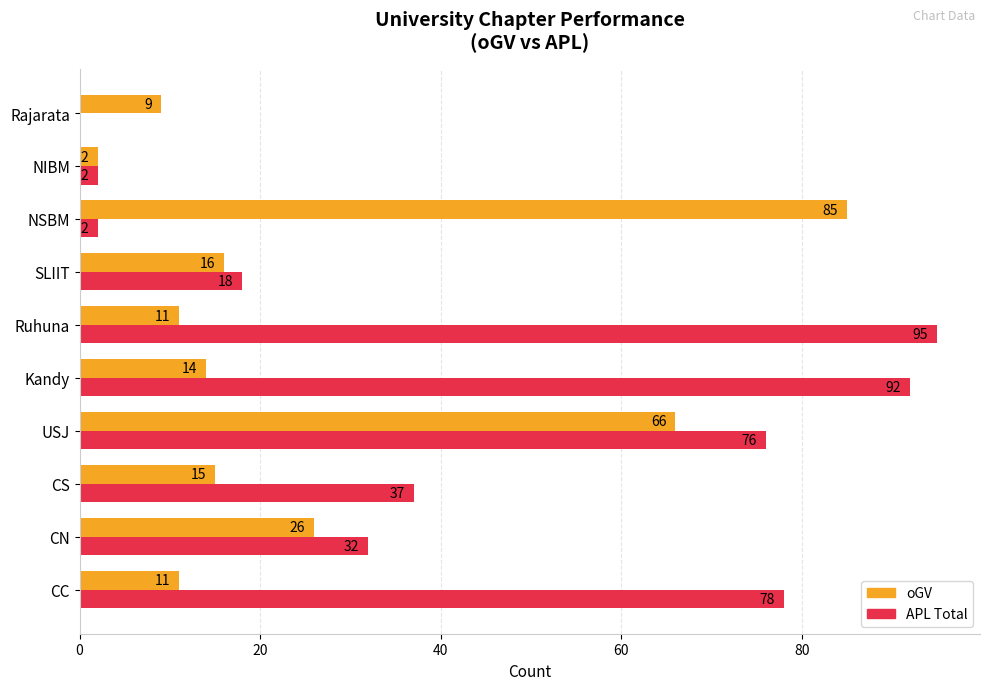

What is the total value across all series at NIBM?

4